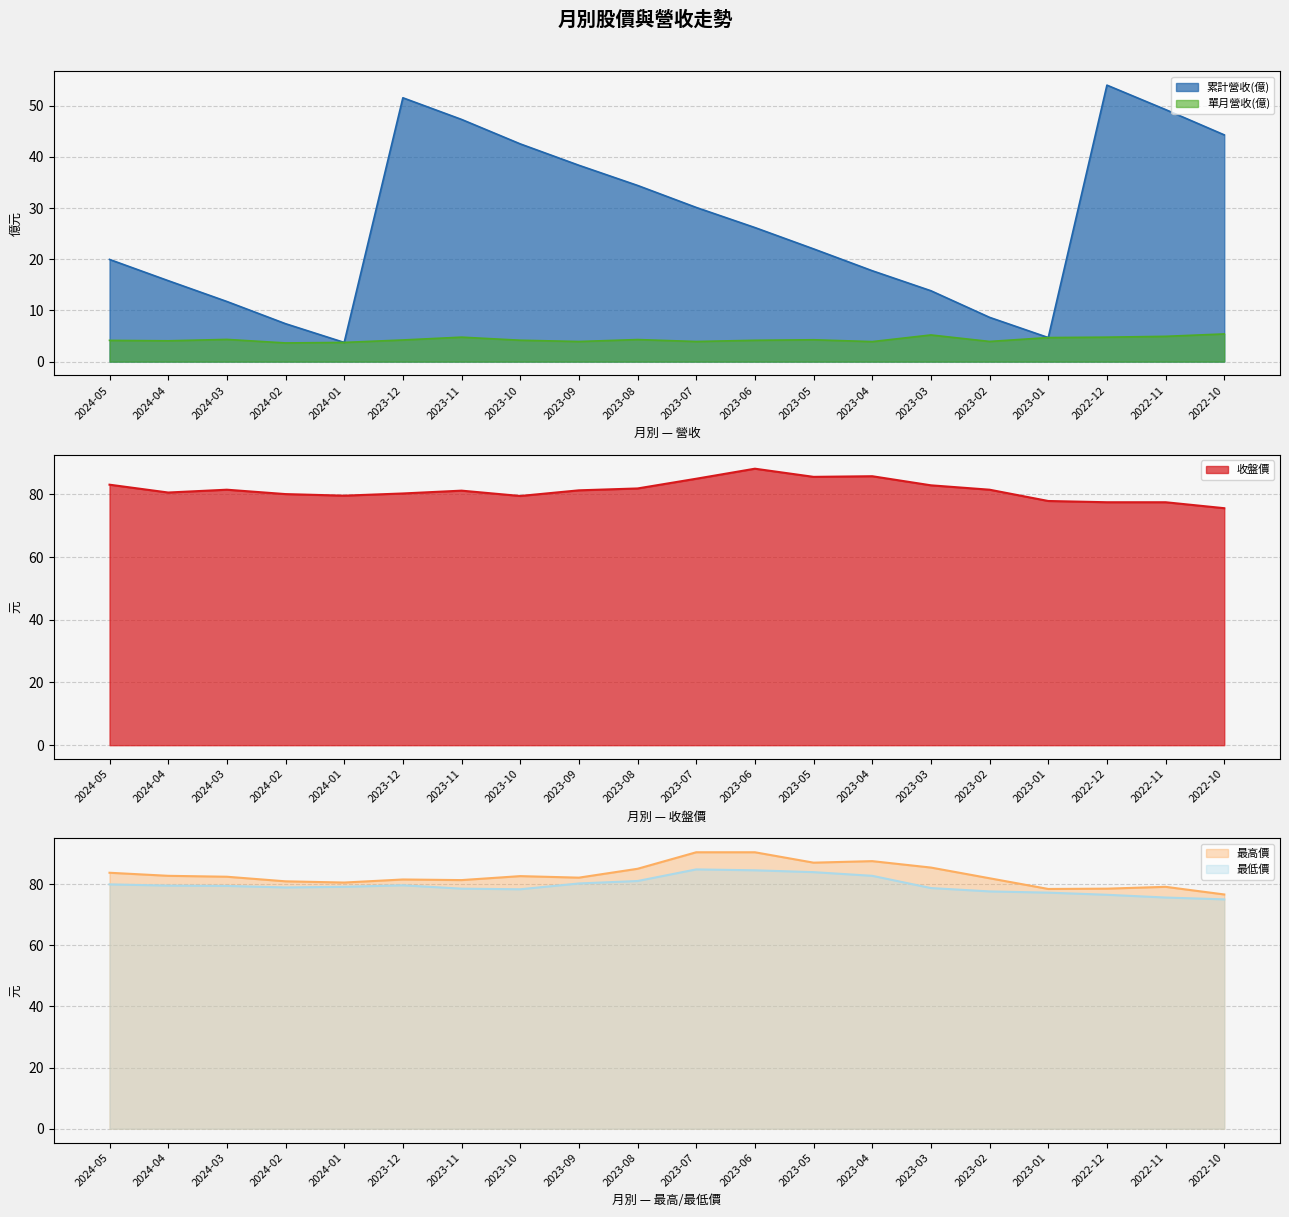

The 單月營收(億) series shows 5.2 at 2023-09. True or false?

False